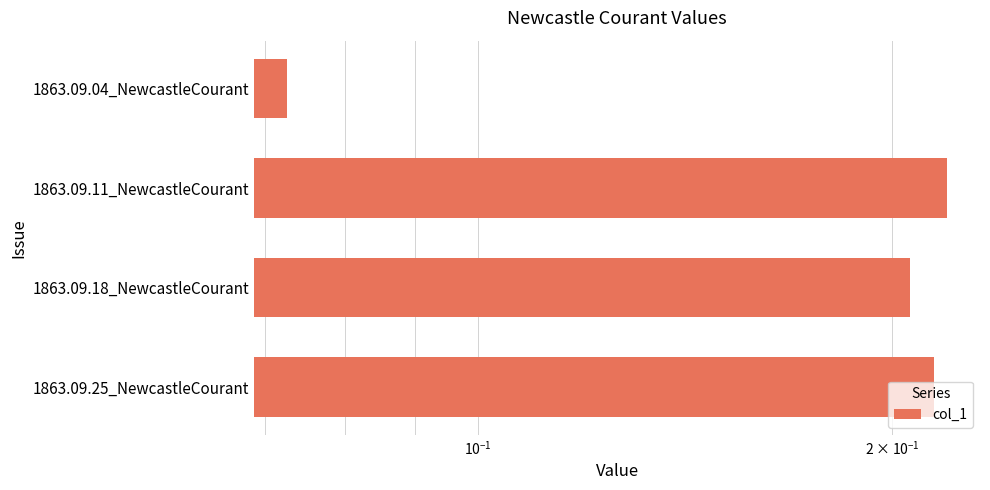

Count the values in the range 0 to 1.

4